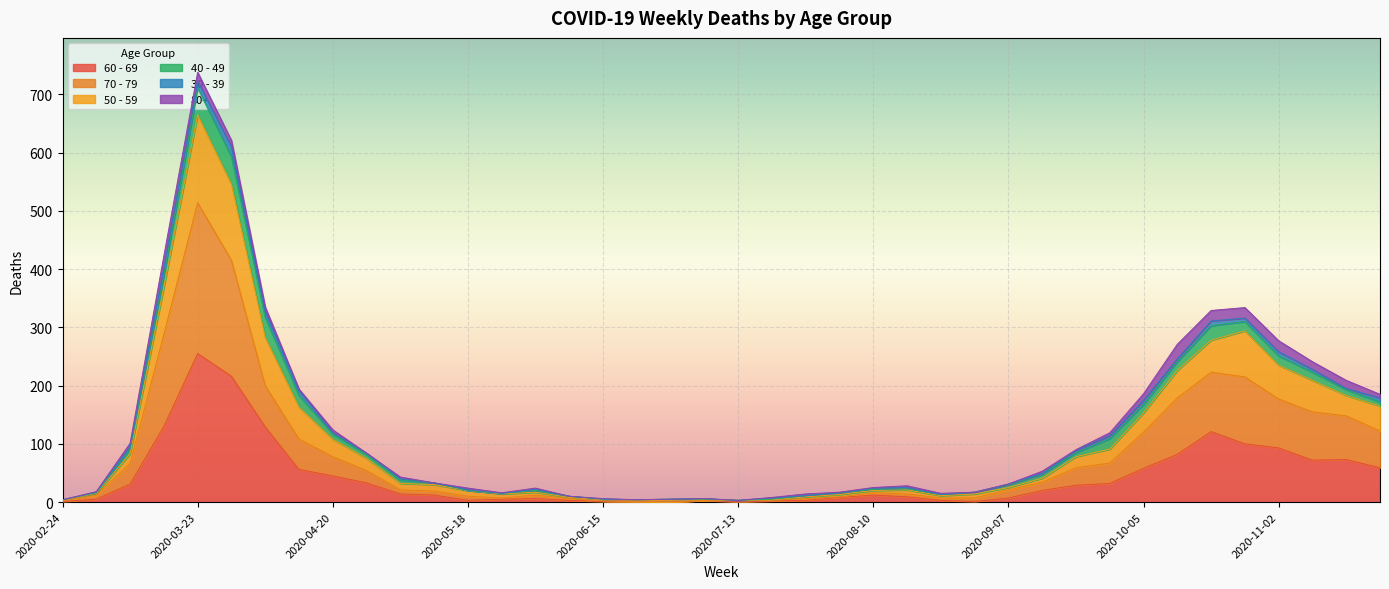

What are all the series names shown in the legend?

60 - 69, 70 - 79, 50 - 59, 40 - 49, 30 - 39, 80+